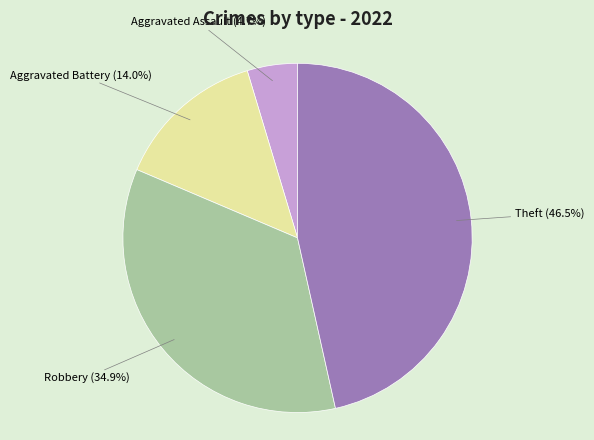

Does Aggravated Assault represent more than half of the total?

No